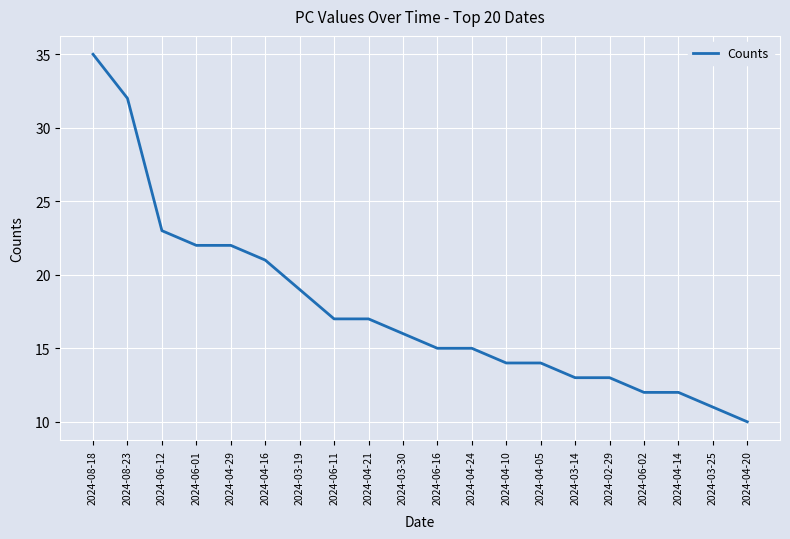

What is the approximate value at 2024-06-16, to the nearest 5?

15